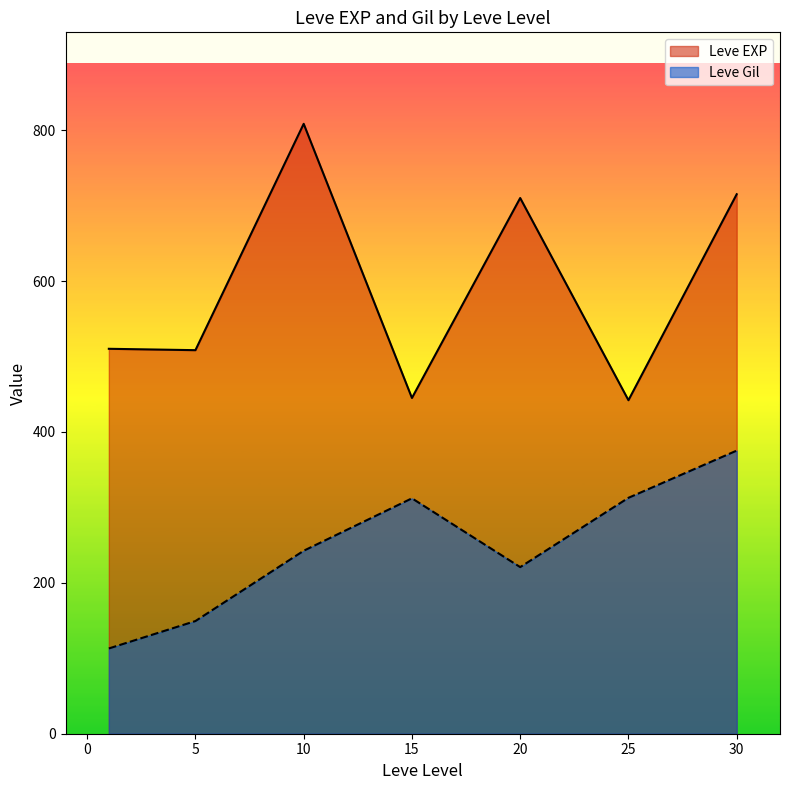

At which label does Leve Gil first exceed 170?

10